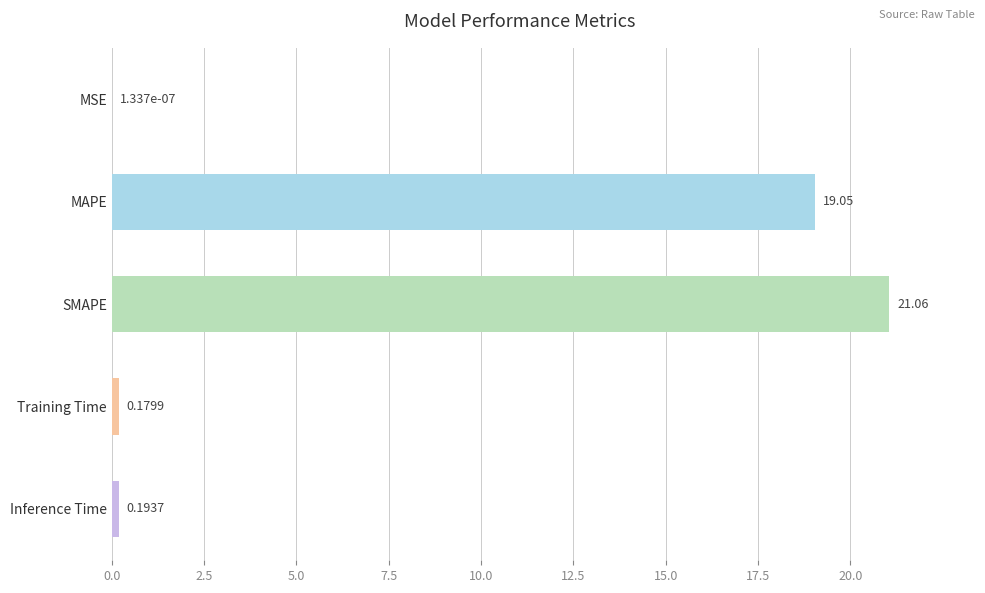

What is the sum of all values?

40.5